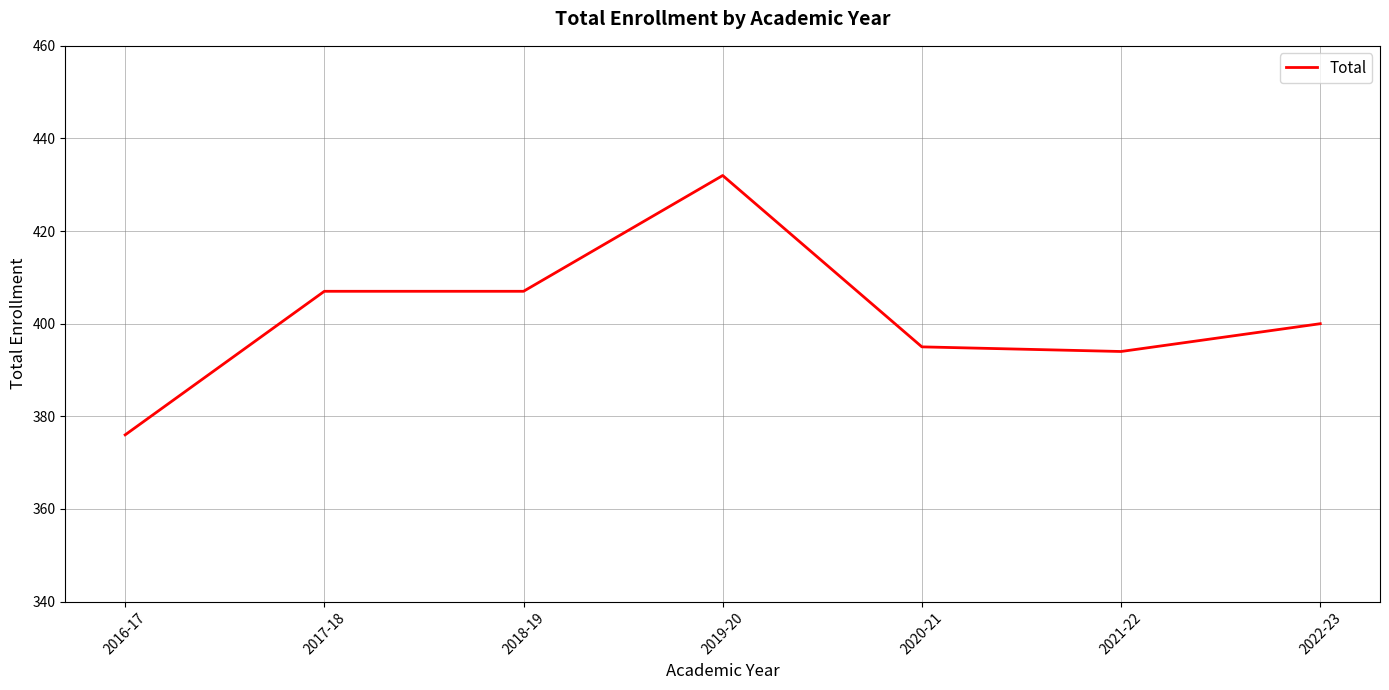

Is it true that the value at 2018-19 is 407?

True